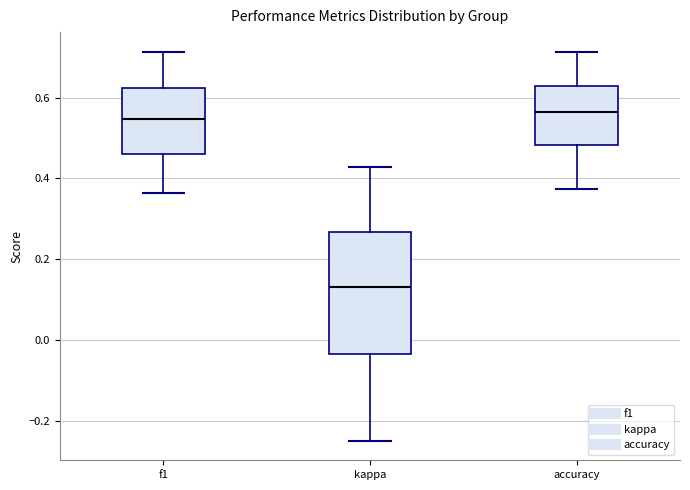

Reading left to right, transcribe this box plot: for each box, give where its median line is, the range the box spans, and where its two whiskers end, as read against the y-axis. The values are not printed on the chart, so give them approximately, as read against the axis.

f1: median 0.54, box 0.46 to 0.62, whiskers 0.36 to 0.72
kappa: median 0.14, box -0.04 to 0.26, whiskers -0.24 to 0.42
accuracy: median 0.56, box 0.48 to 0.62, whiskers 0.38 to 0.72